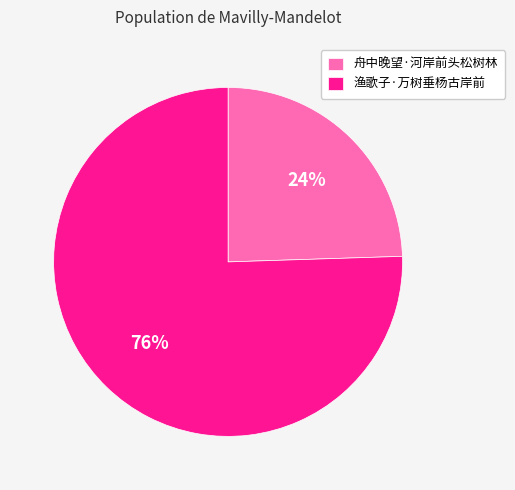

To the nearest percent, what percentage of the pie is 渔歌子·万树垂杨古岸前?

76%